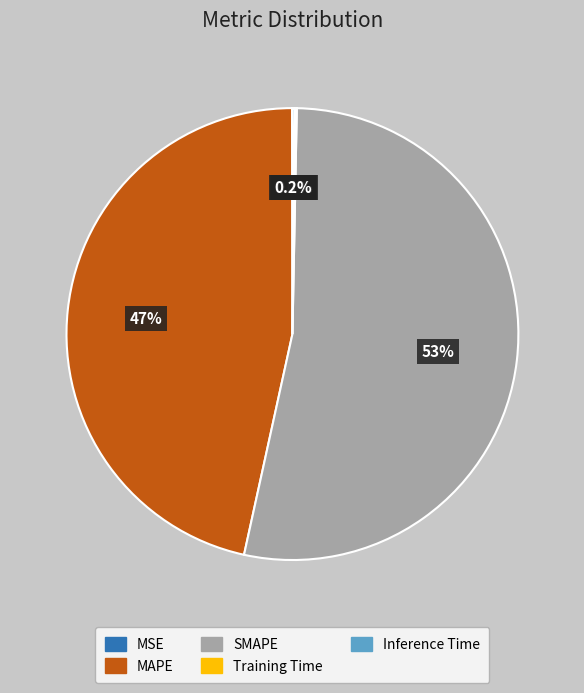

What is the majority slice?

SMAPE